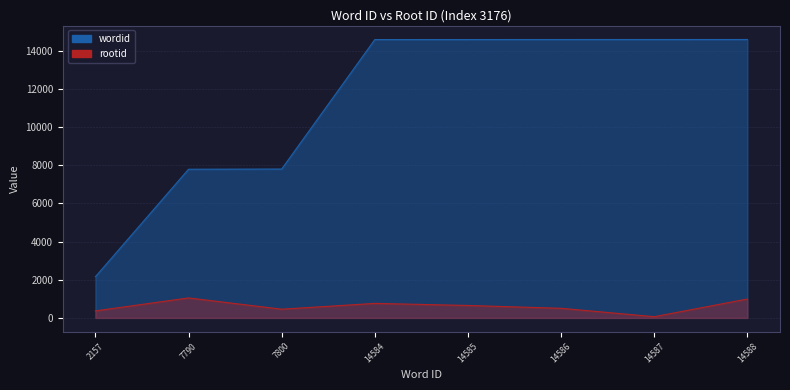

Where is rootid nearest to the value 555?

14586